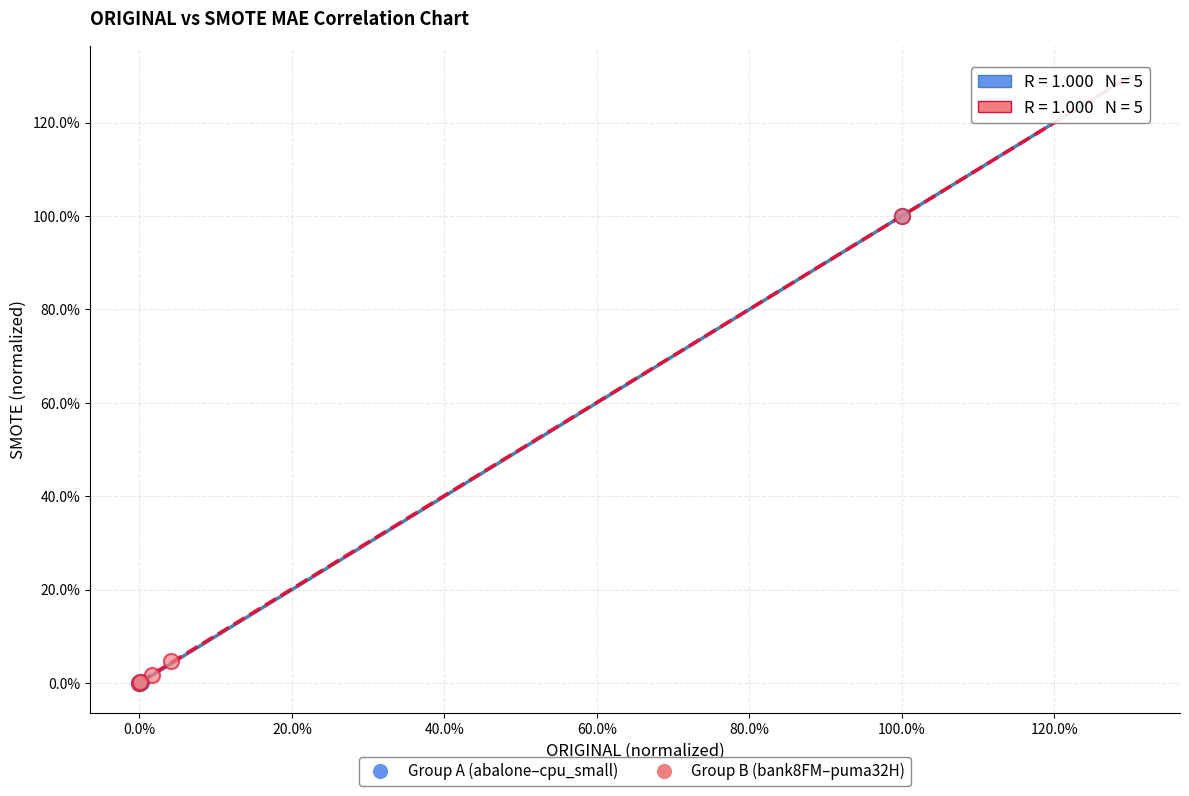

What are all the series names shown in the legend?

Group A (abalone–cpu_small), Group B (bank8FM–puma32H)